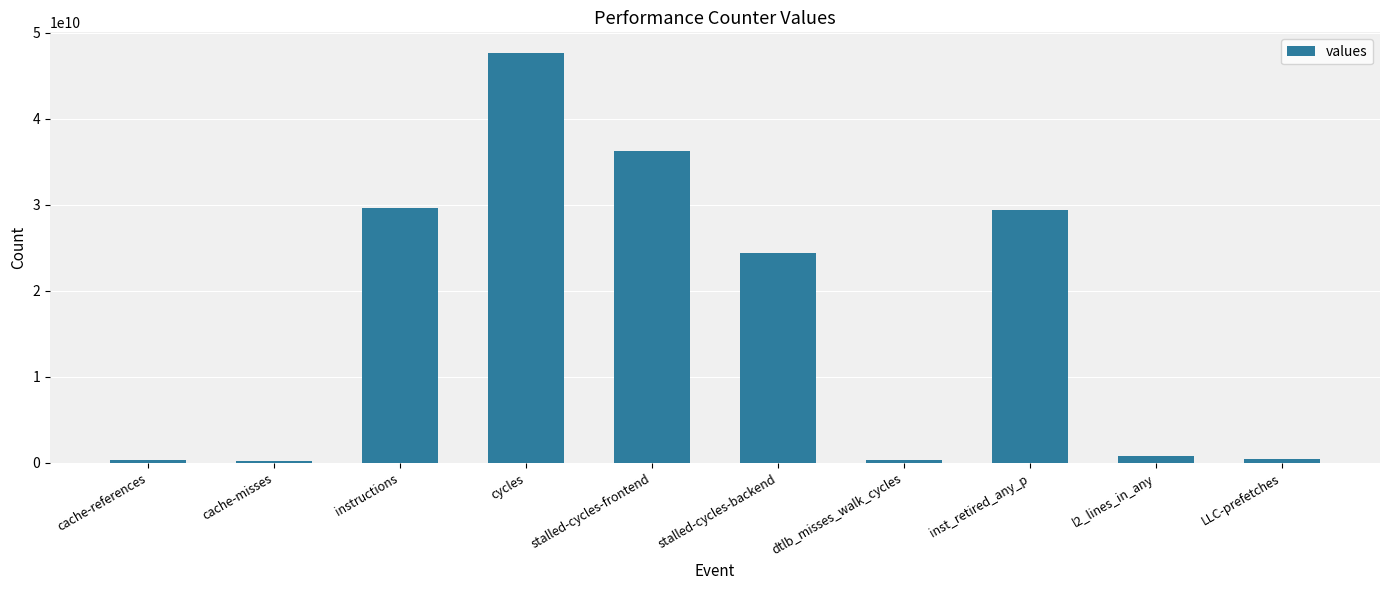

What is the difference between the second highest and minimum values?

36034849600